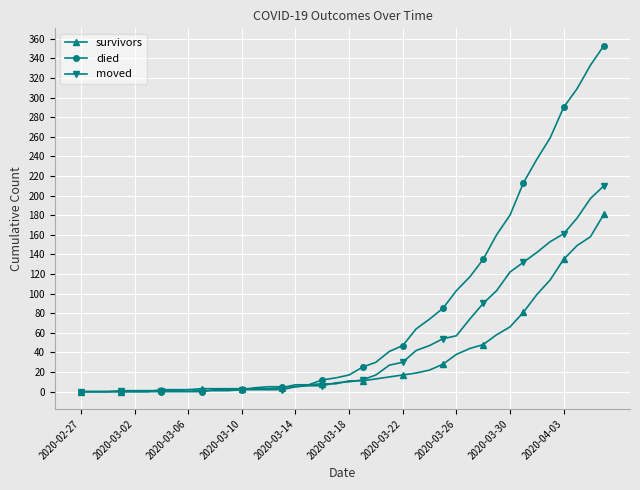

What is the average value of the survivors series?

34